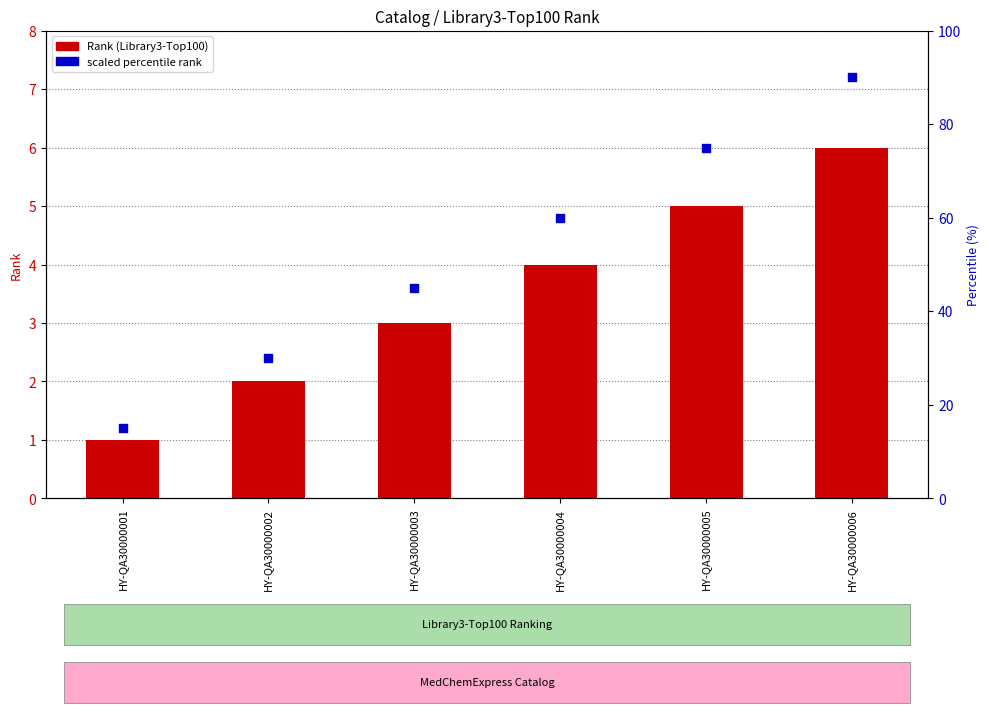

Which series reaches the maximum Y coordinate?

scaled percentile rank